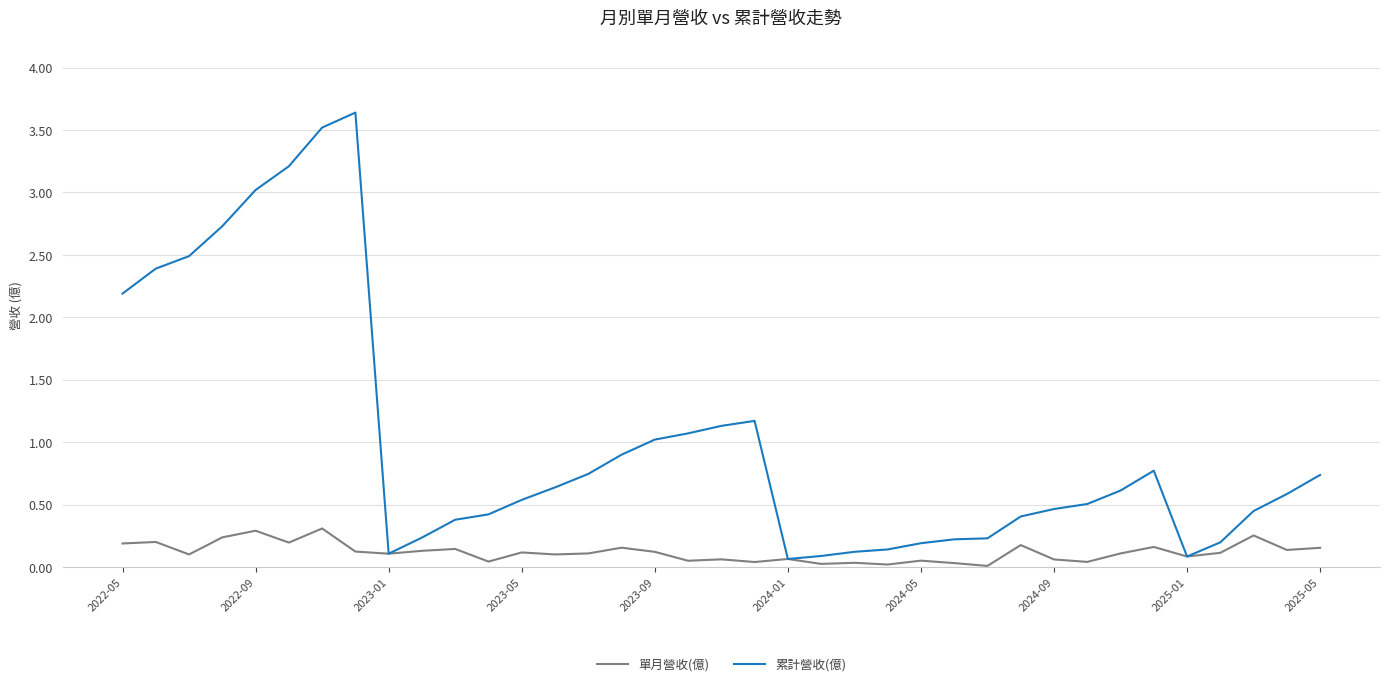

Which series has the largest range (max minus min)?

累計營收(億)